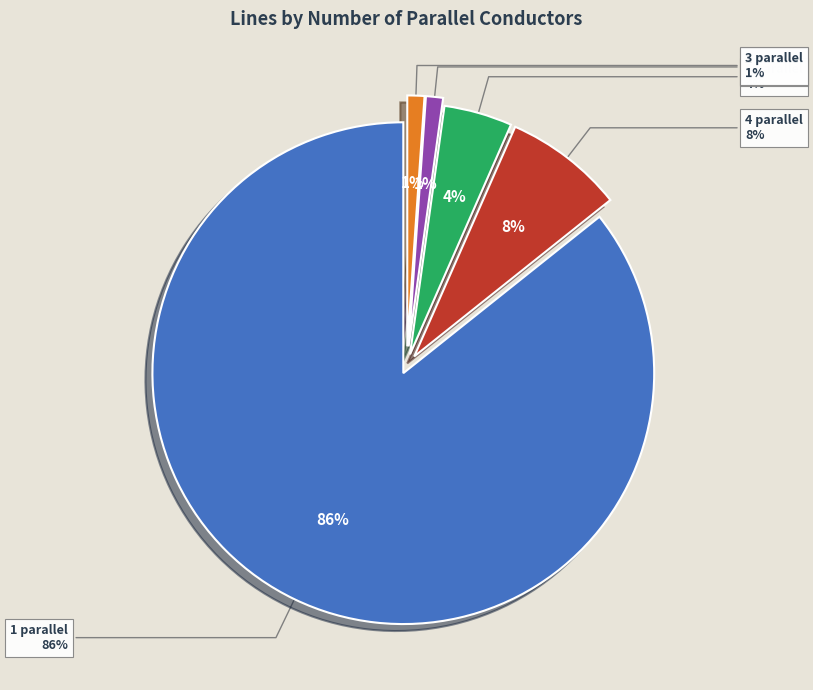

Which category has the smallest portion of the pie?

2 parallel